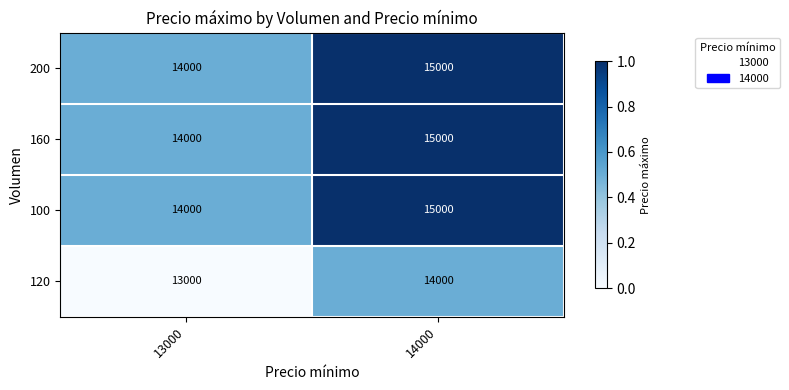

What is the difference between the highest and lowest values at 14000?

1000